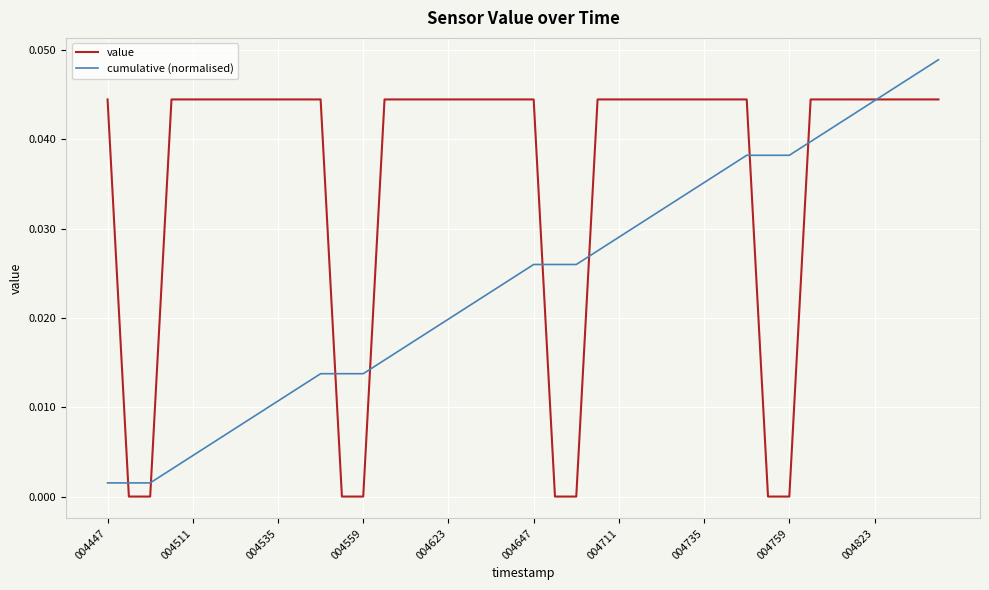

Rank the series by their average value, from lowest to highest.

cumulative (normalised), value